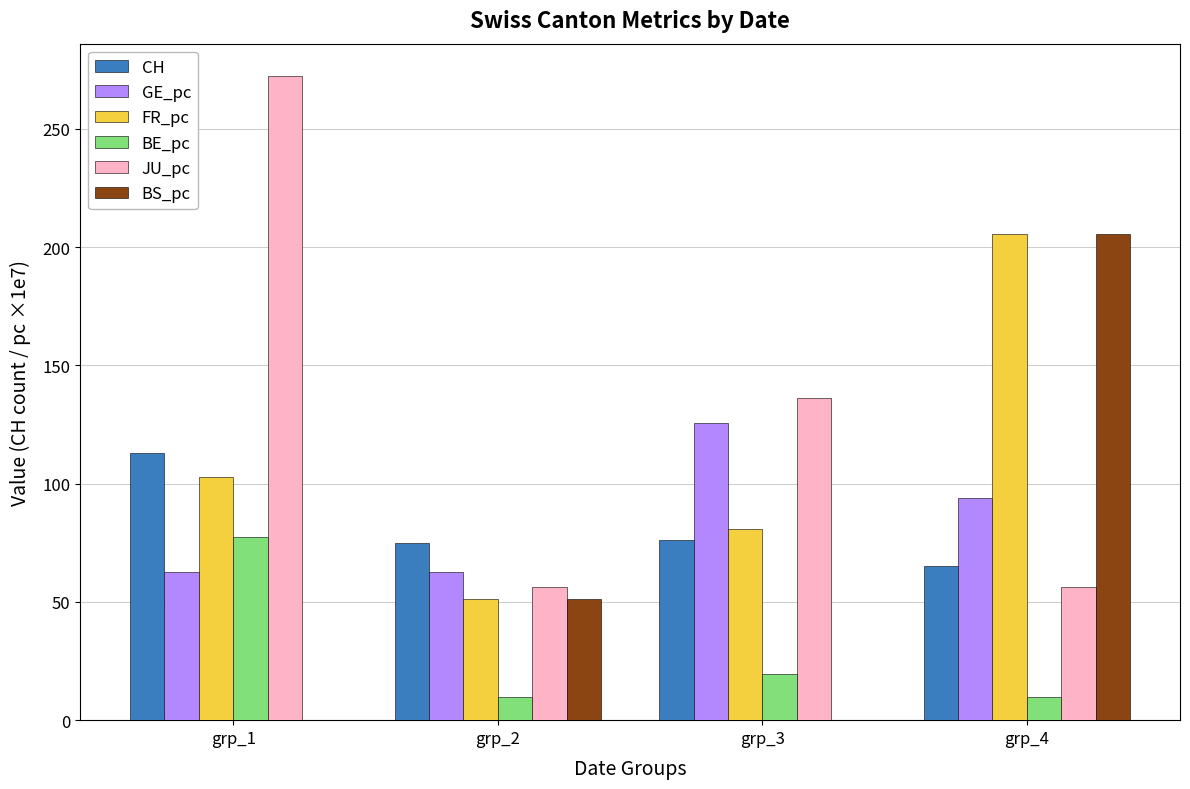

How many groups of bars are there?

4